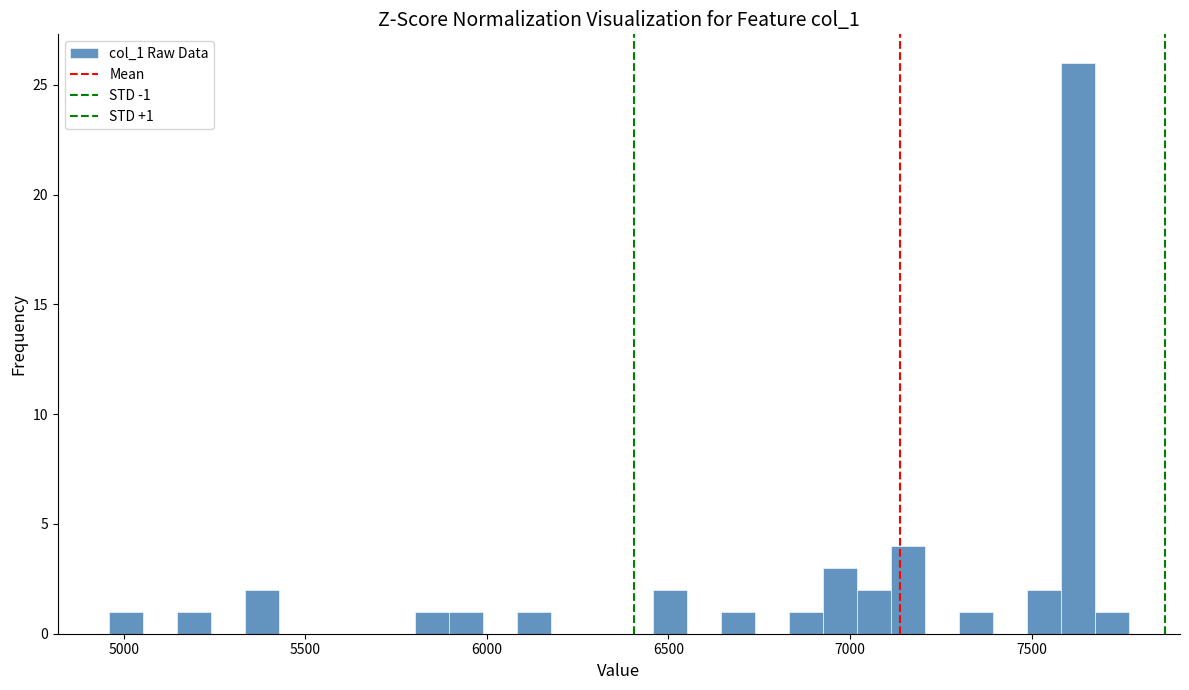

Read against the x-axis, roughly where is the centre of the tallest bar?

7650